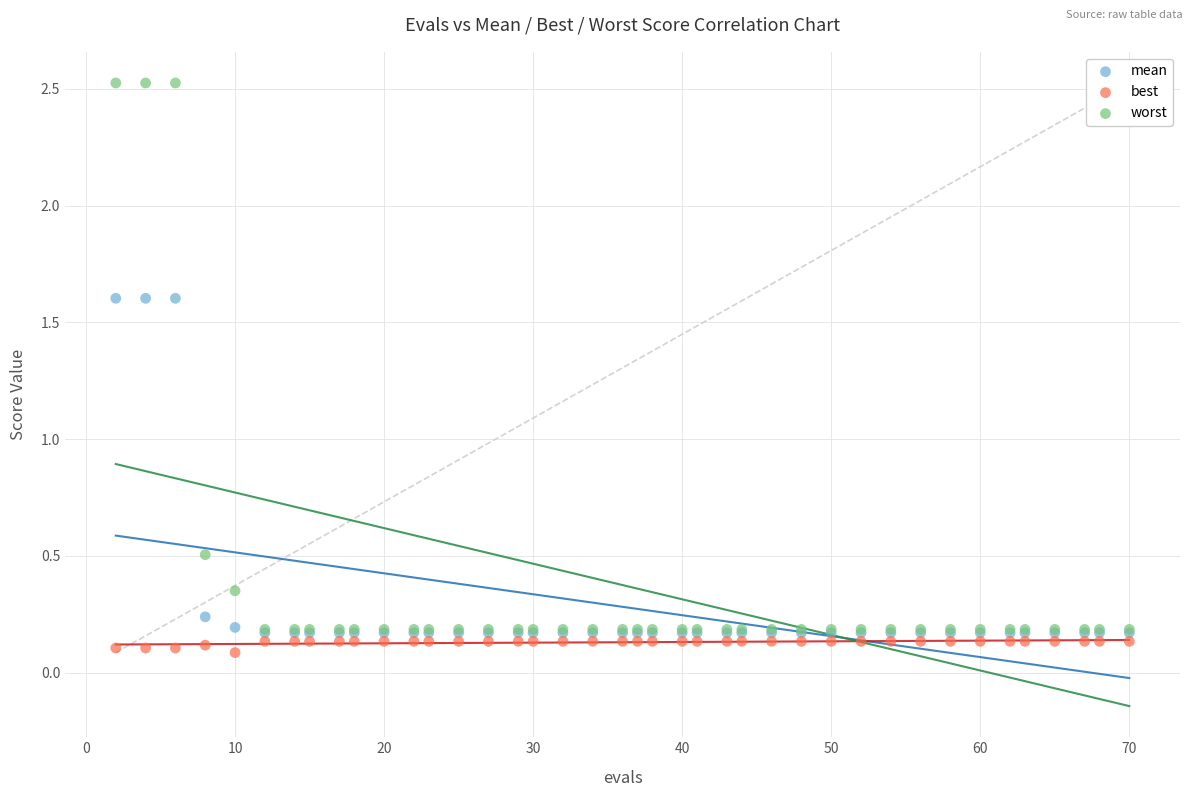

Across all series, what Y value is closest to 1?

0.5